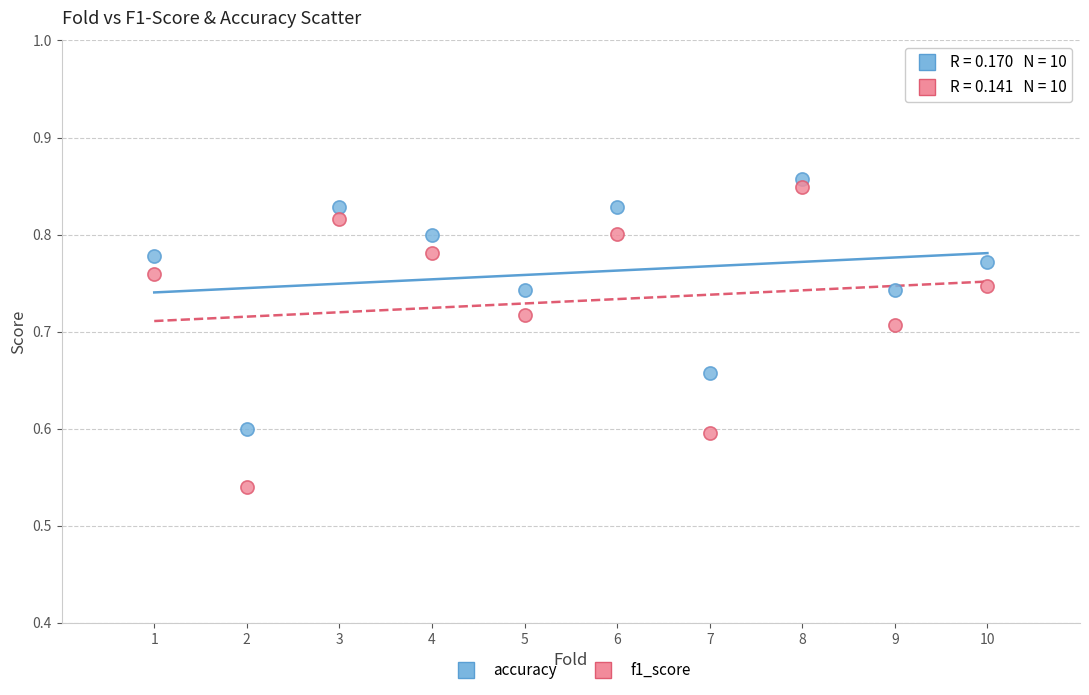

Which series contains the highest Y value?

accuracy